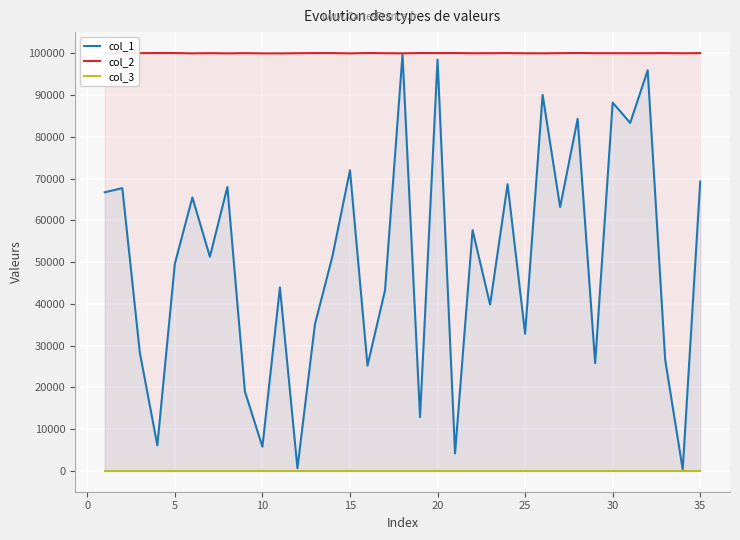

True or false: col_3 and col_2 intersect in this chart.

False